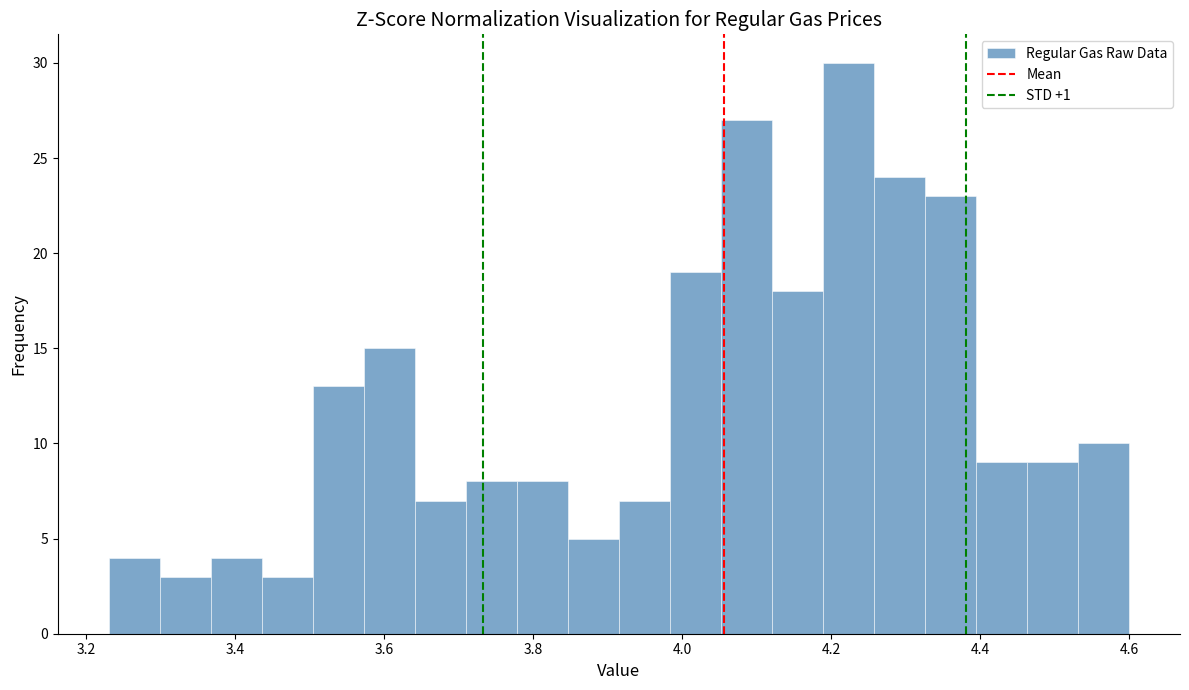

Around what value on the x-axis is the tallest bar? Give the approximate position of its centre, as read against the axis.

4.22